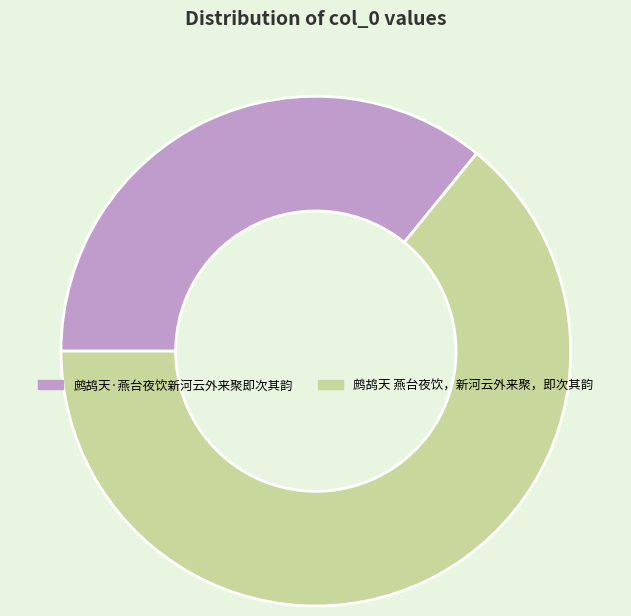

Is there any slice that represents more than half of the pie?

Yes